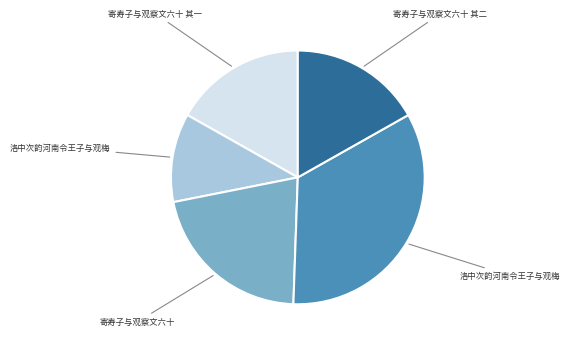

Does any single category account for the majority?

No